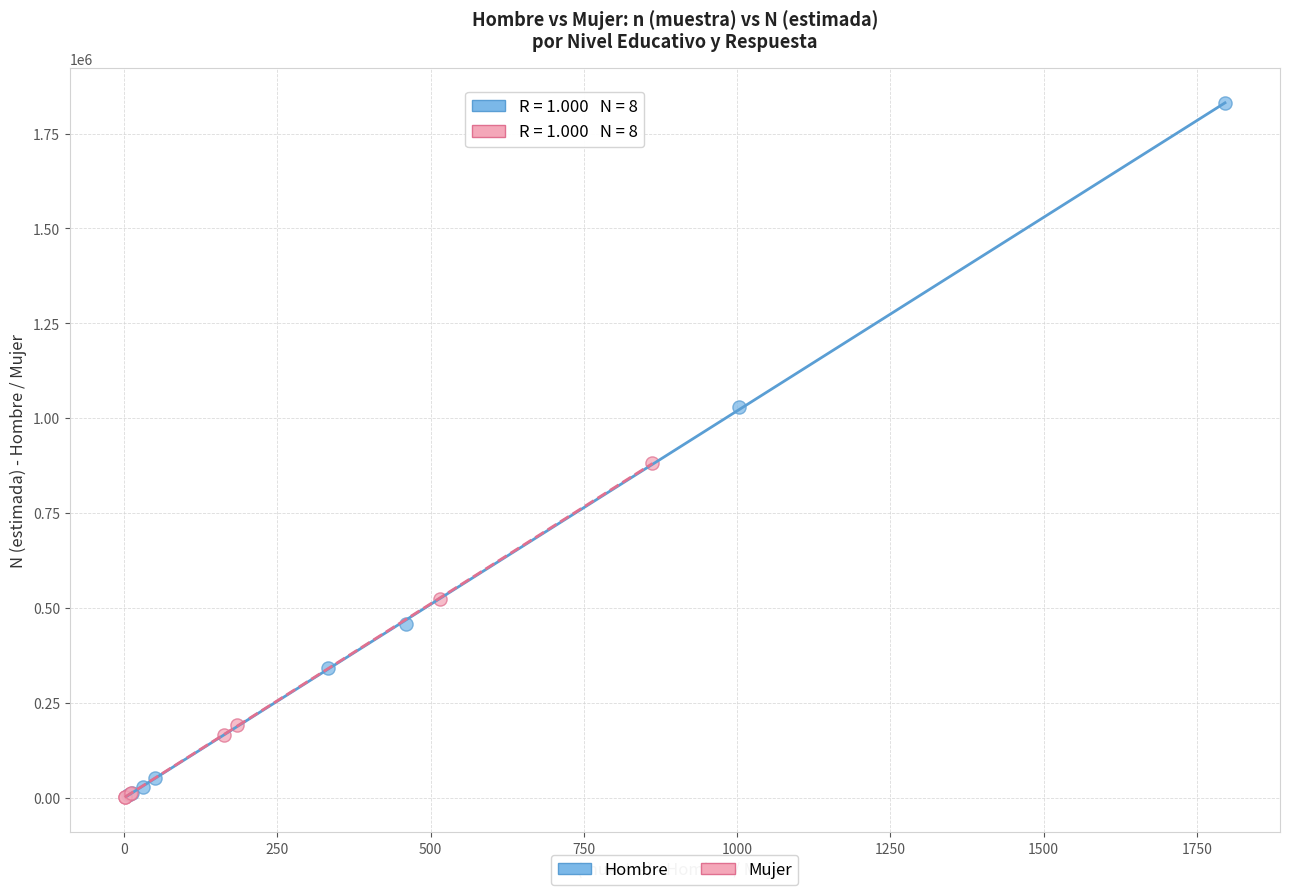

Which series contains the highest Y value?

Hombre